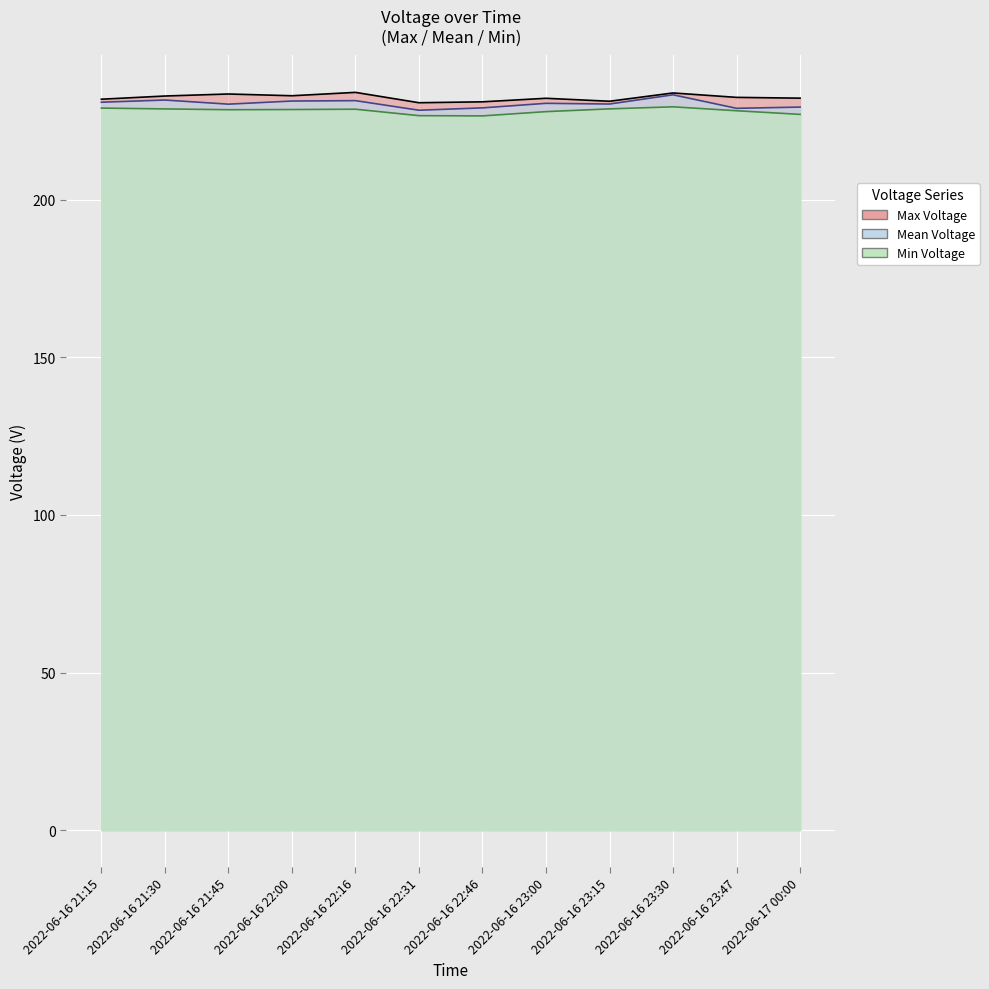

What are all the series names shown in the legend?

Max Voltage, Mean Voltage, Min Voltage